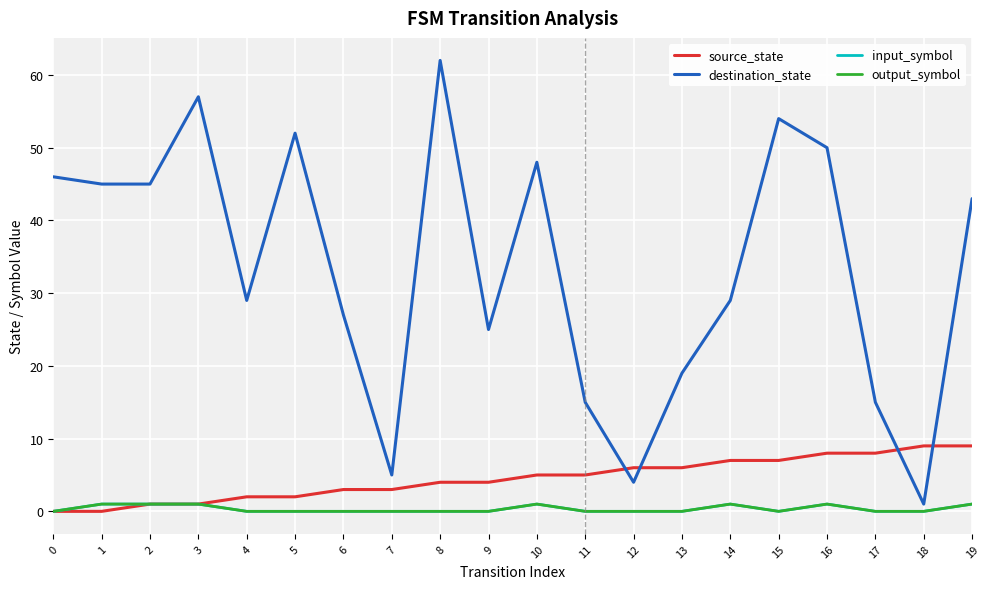

Is this an area chart (filled region under the line)?

No